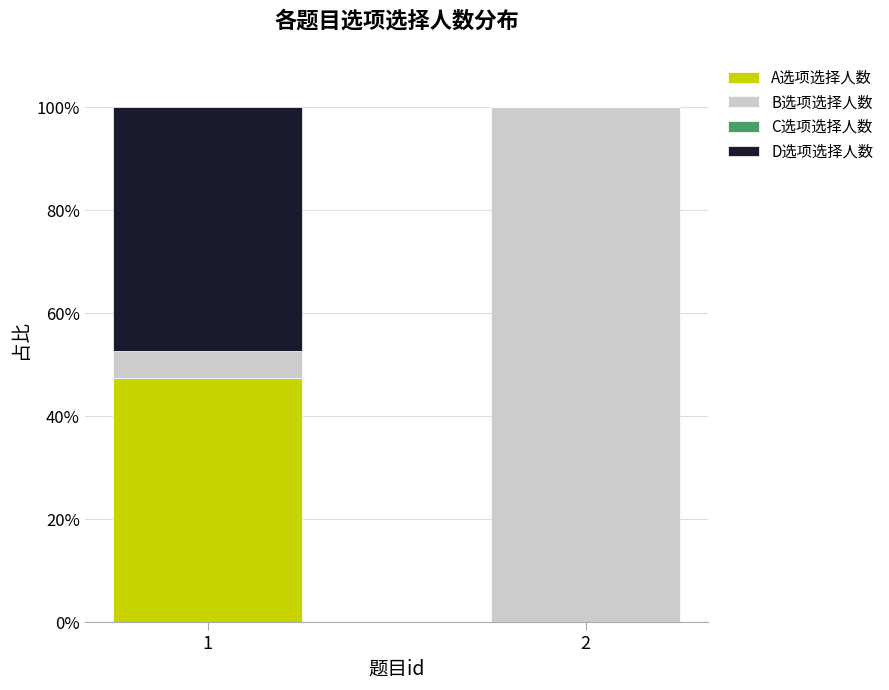

Count the number of data series in this chart.

3